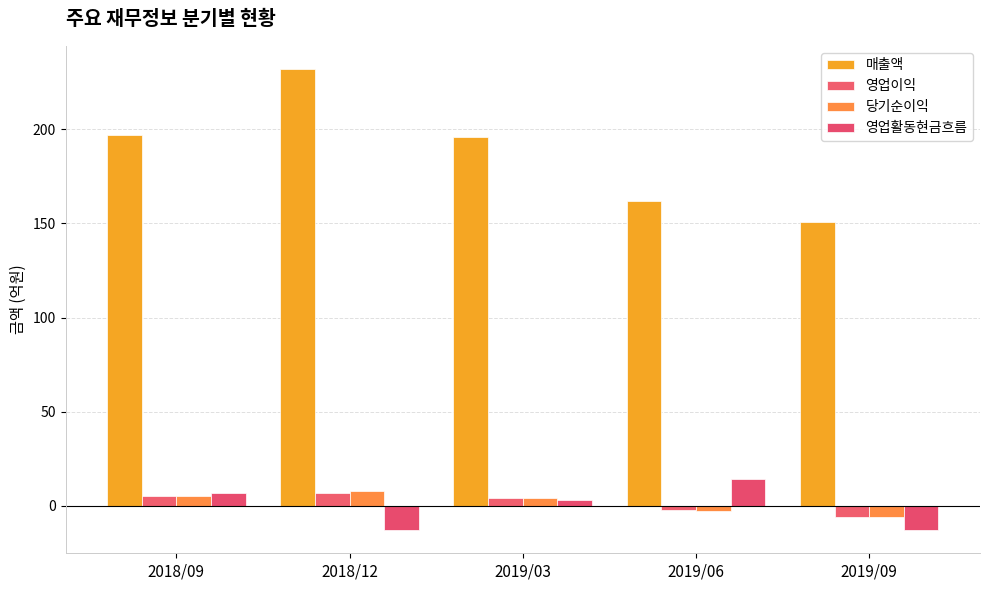

What are all the series names shown in the legend?

매출액, 영업이익, 당기순이익, 영업활동현금흐름